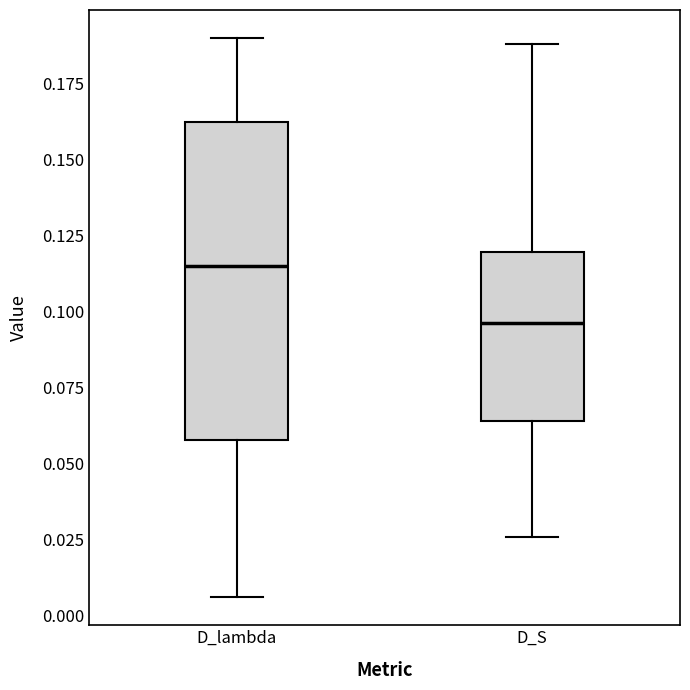

Which box has the highest median line?

D_lambda